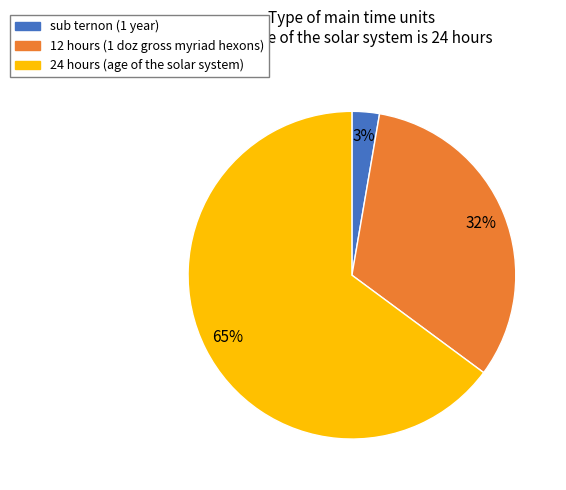

Is there a majority slice in this chart?

Yes